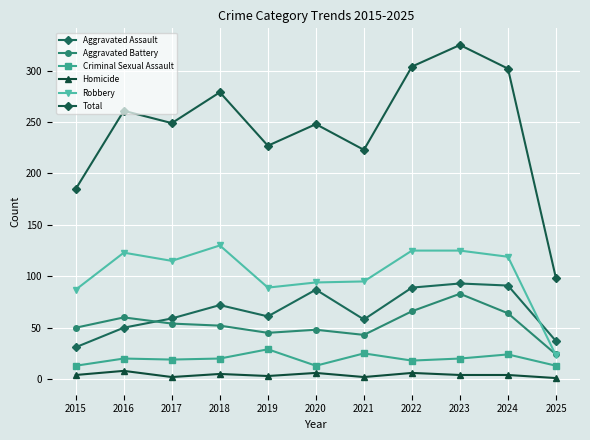

Reading right to left, extract all data points from this chart.

Aggravated Assault: 37	91	93	89	58	87	61	72	59	50	31
Aggravated Battery: 24	64	83	66	43	48	45	52	54	60	50
Criminal Sexual Assault: 13	24	20	18	25	13	29	20	19	20	13
Homicide: 1	4	4	6	2	6	3	5	2	8	4
Robbery: 23	119	125	125	95	94	89	130	115	123	87
Total: 98	302	325	304	223	248	227	279	249	261	185